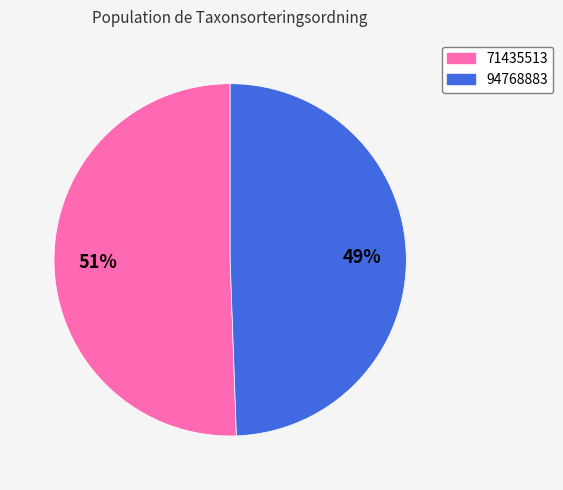

Is the sum of 94768883 and 71435513 greater than half?

Yes